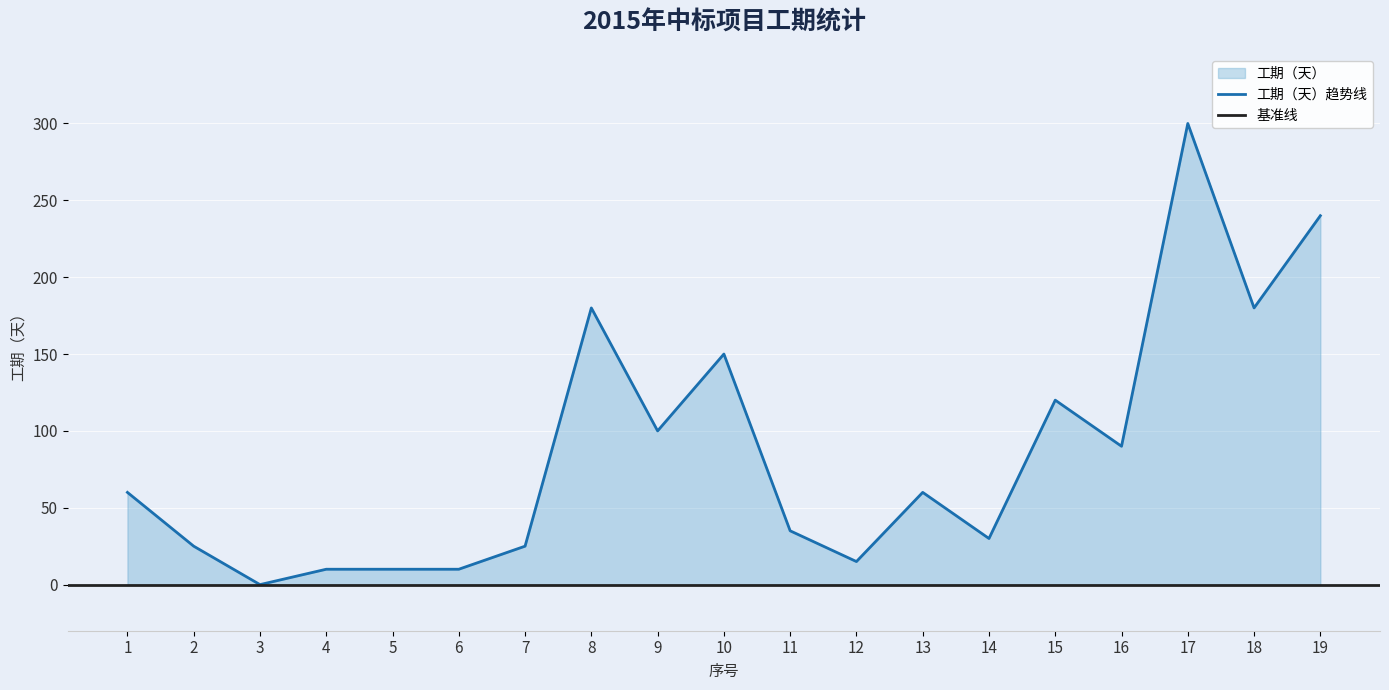

Which has a higher value, 12 or 11?

11